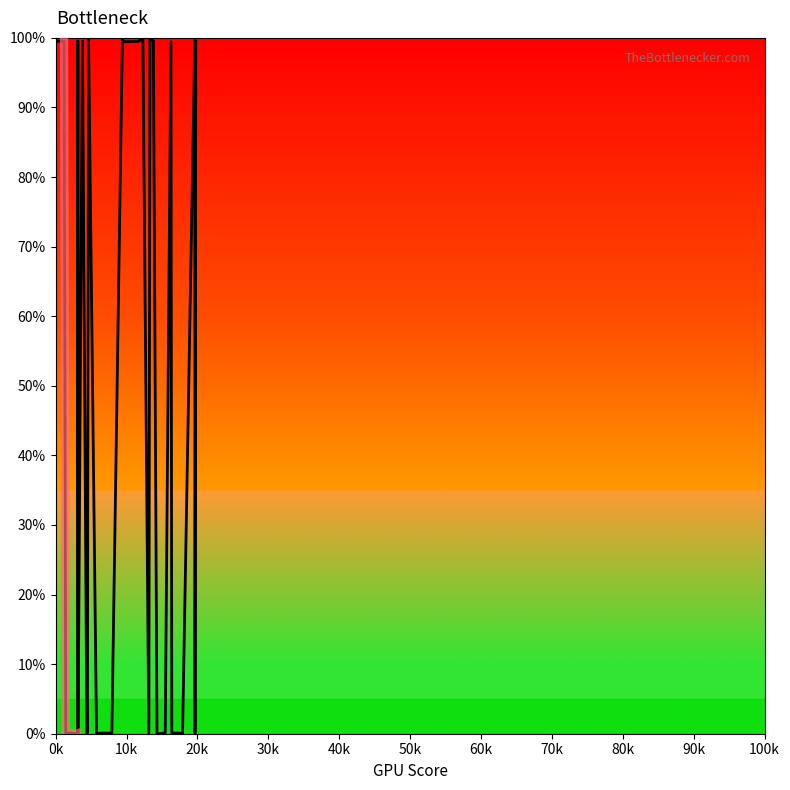

Does the chart have visible grid lines?

No